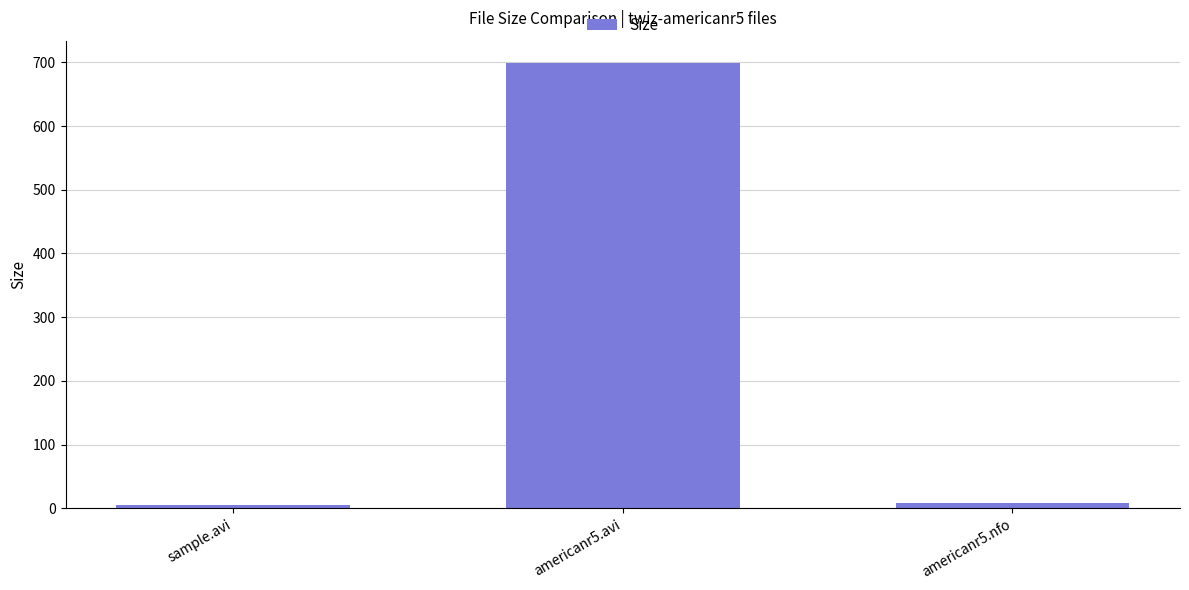

Are the bars horizontal?

No